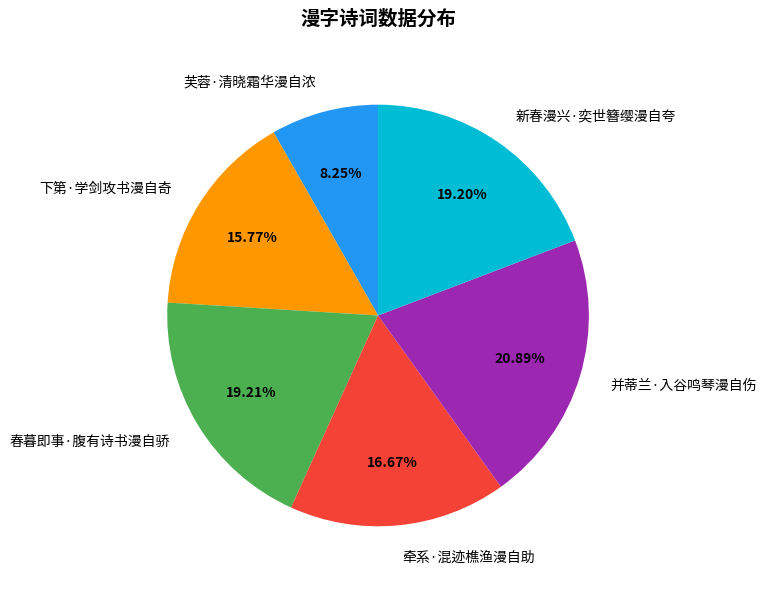

To the nearest percent, what is the average slice percentage?

17%